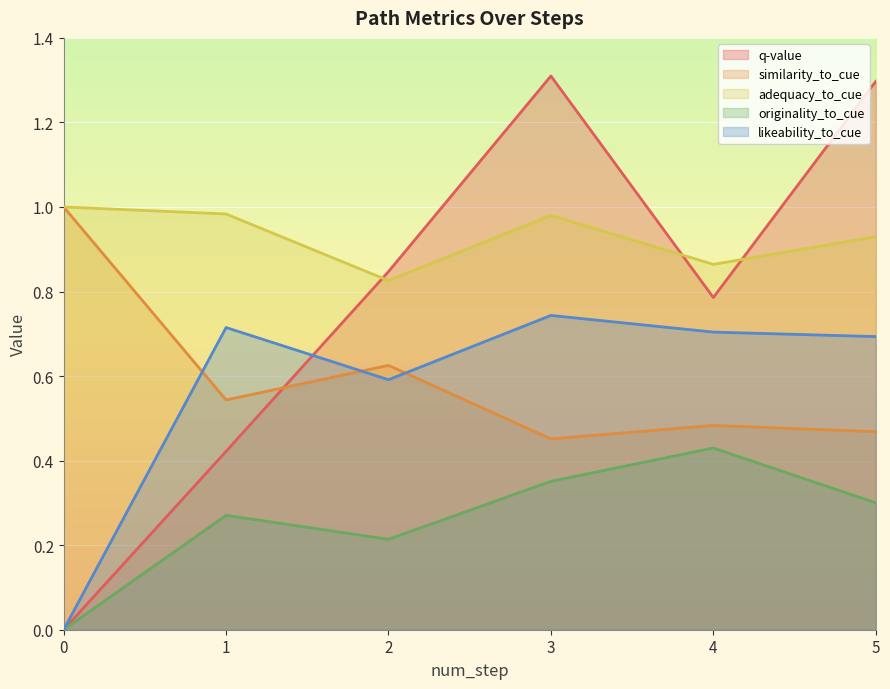

Is the value of likeability_to_cue at 2 greater than the value of similarity_to_cue at 0?

No